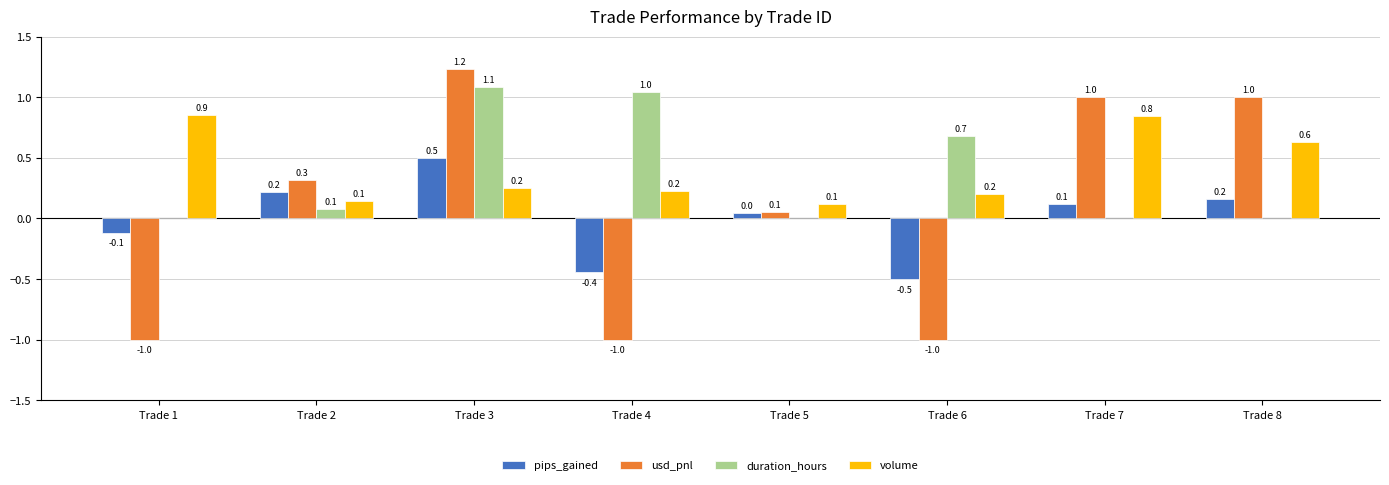

What is the spread (max minus min) of values at Trade 7?

1.0